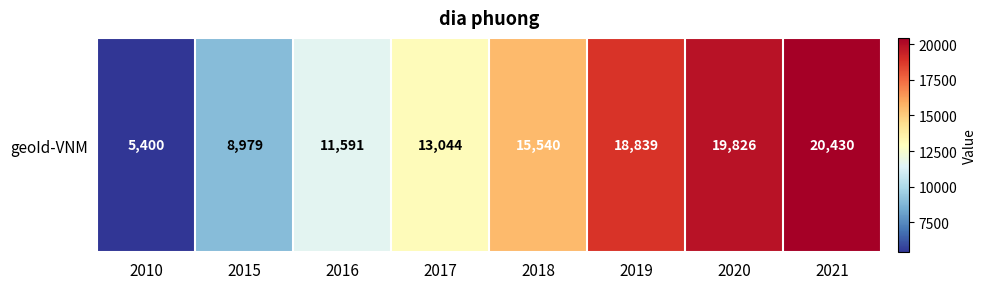

What is the sum of all values?

113649